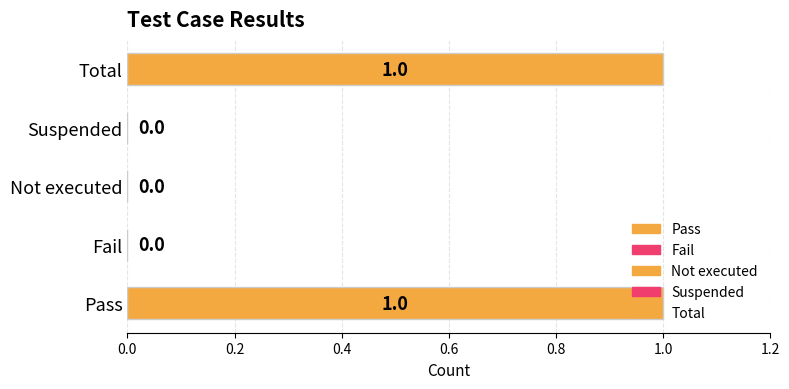

Reading right to left, what are all the values shown in this chart?

1	0	0	0	1